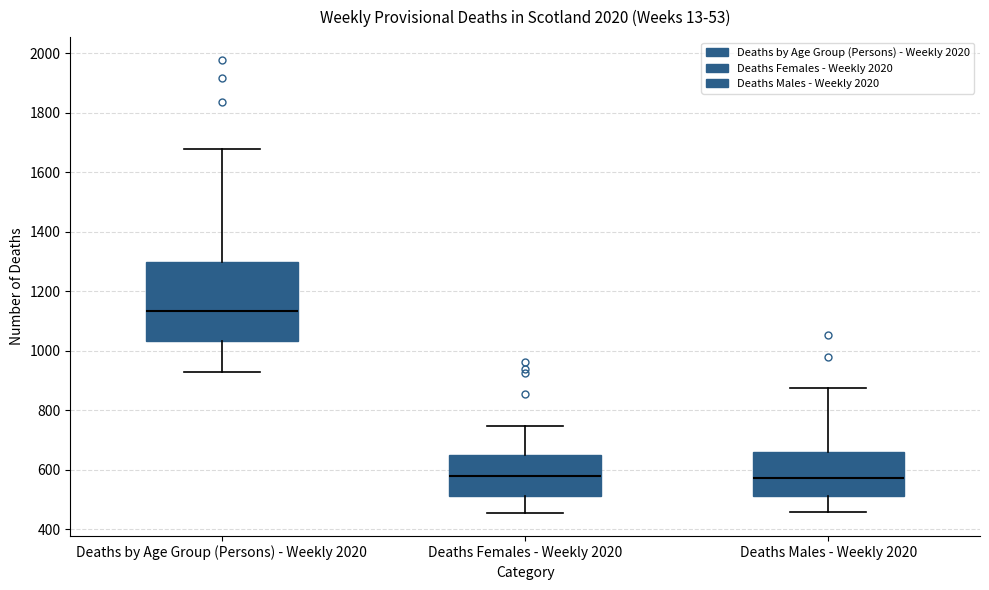

Reading left to right, read every box against the y-axis: the position of its median line, the range the box covers, and the ends of its whiskers. The values are not printed on the chart, so give them approximately, as read against the axis.

Deaths by Age Group (Persons) - Weekly 2020: median 1140, box 1040 to 1300, whiskers 920 to 1680
Deaths Females - Weekly 2020: median 580, box 520 to 640, whiskers 460 to 740
Deaths Males - Weekly 2020: median 580, box 520 to 660, whiskers 460 to 880